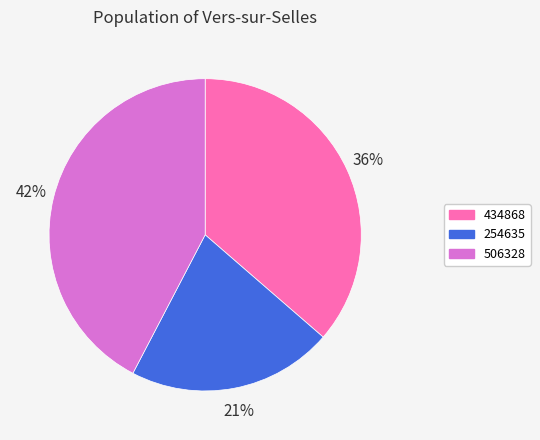

To the nearest percent, what percentage of the pie is 434868?

36%